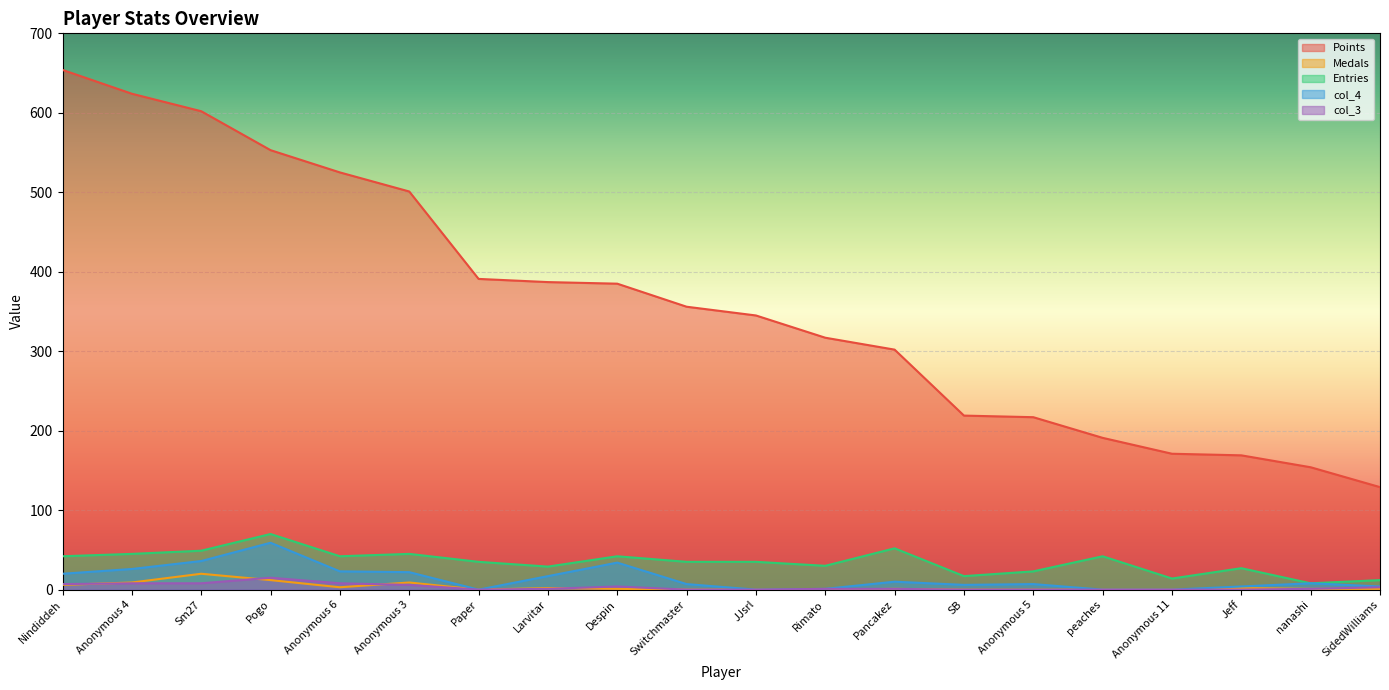

What is the label of the 14th point from the left?

SB